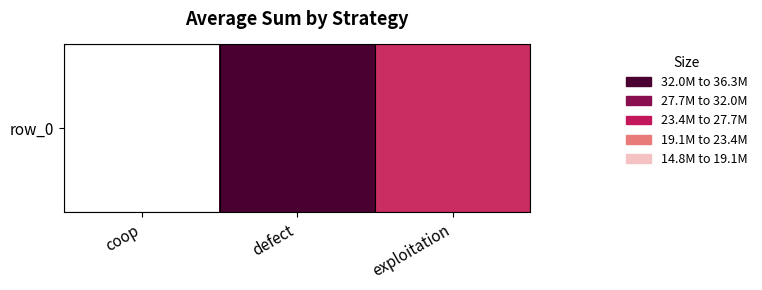

What is the difference between the values at exploitation and coop?

12003009